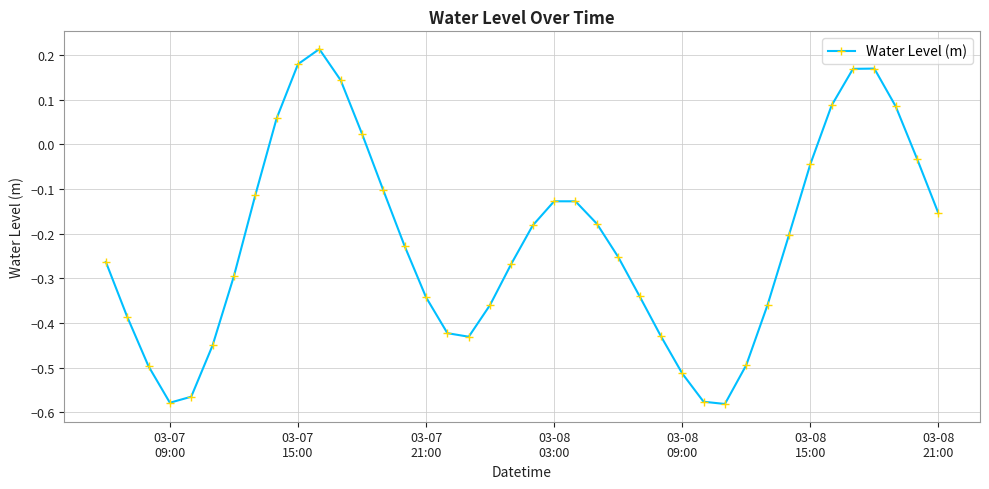

Count the number of categories in the chart.

40